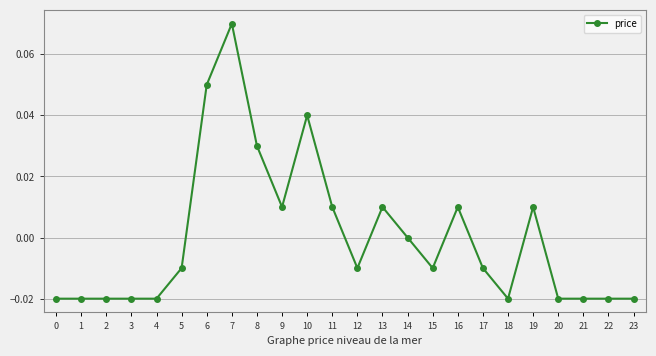

Where does the data first go above 0?

6